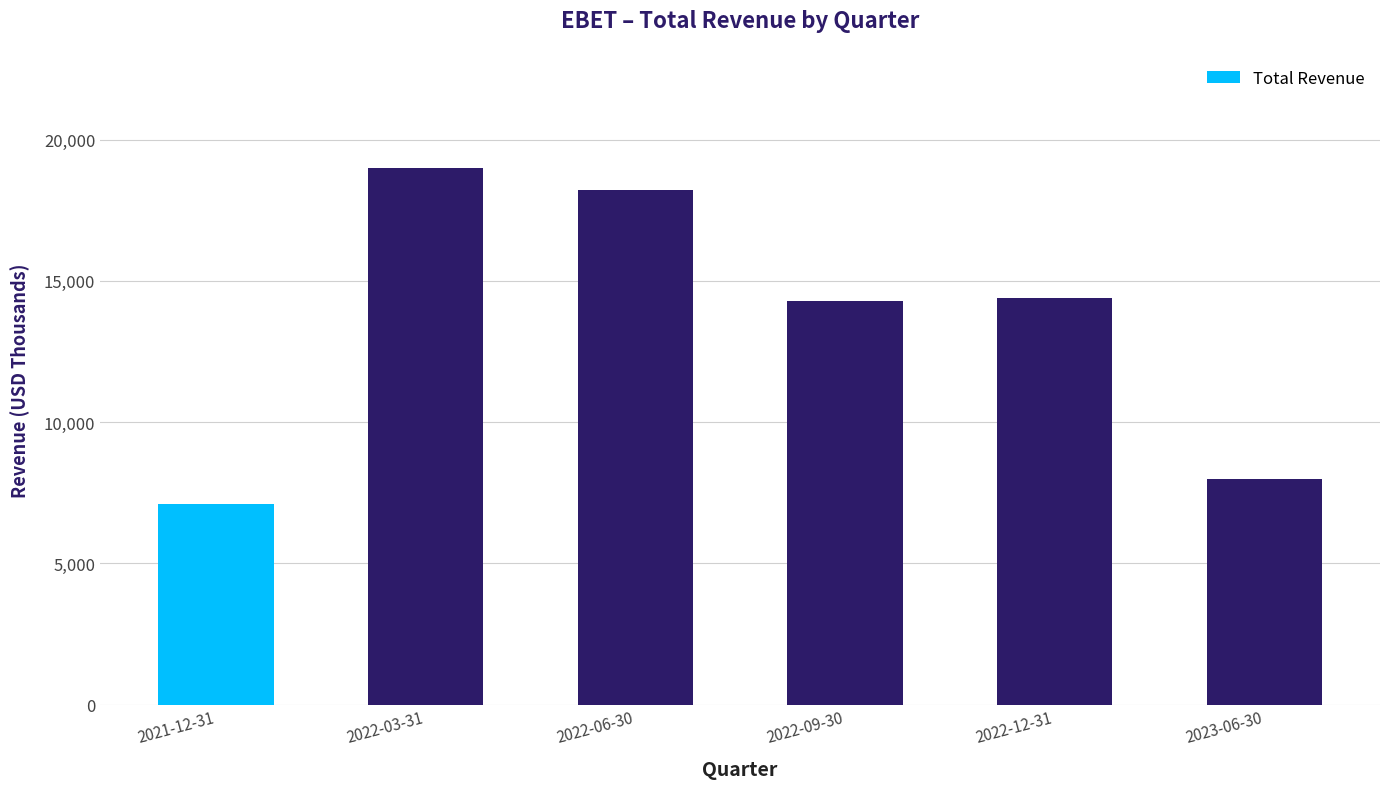

Which category has the lowest value across all series?

2021-12-31